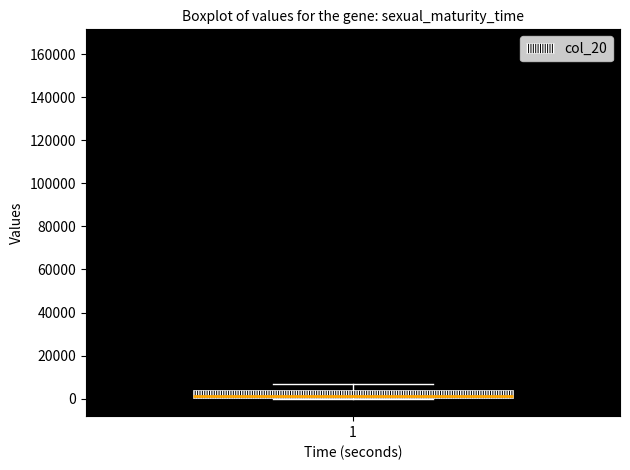

Transcribe this box plot: give where the median line is, the range the box spans, and where the two whiskers end, as read against the y-axis. The values are not printed on the chart, so give them approximately, as read against the axis.

median 2000 (drawn on the box's lower edge), box 0 to 4000, whiskers 0 to 6000